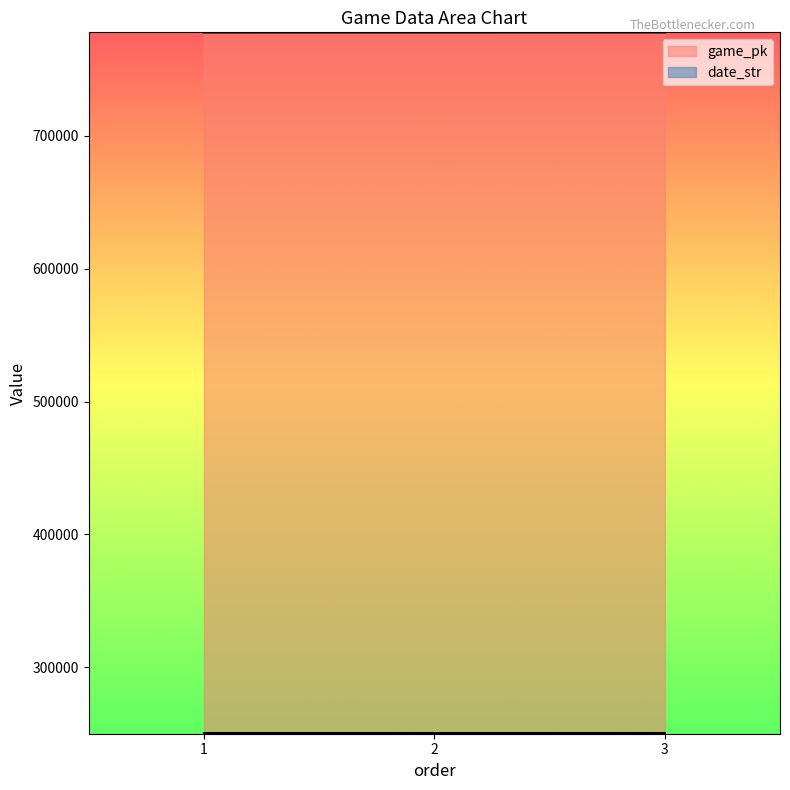

At which label does game_pk reach its minimum?

1